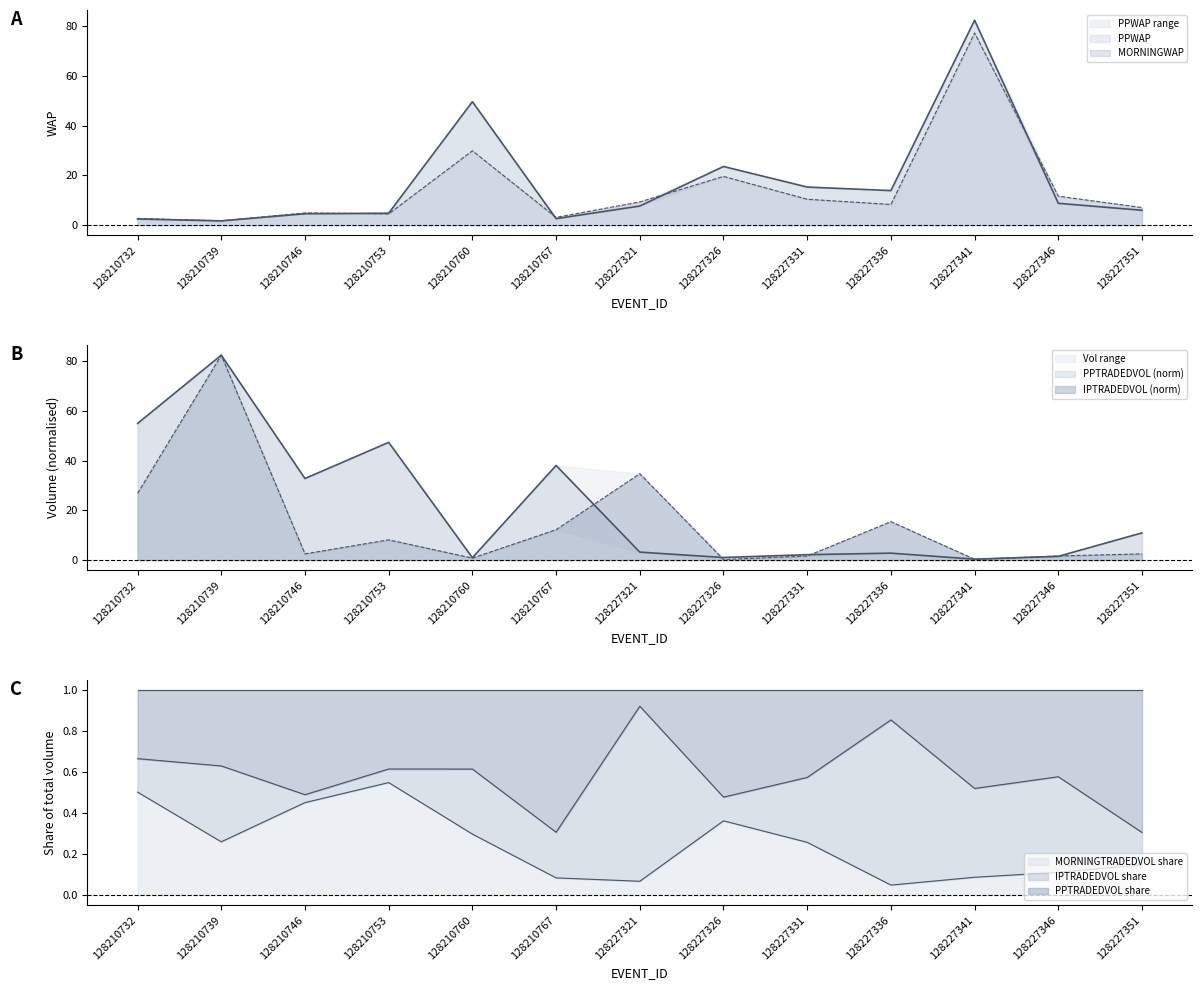

Read the MORNINGWAP value at 128210760.

29.9